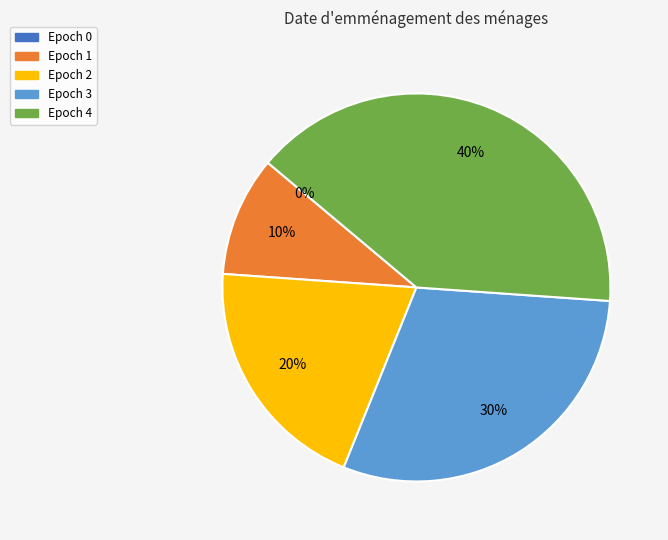

Does any single category account for the majority?

No